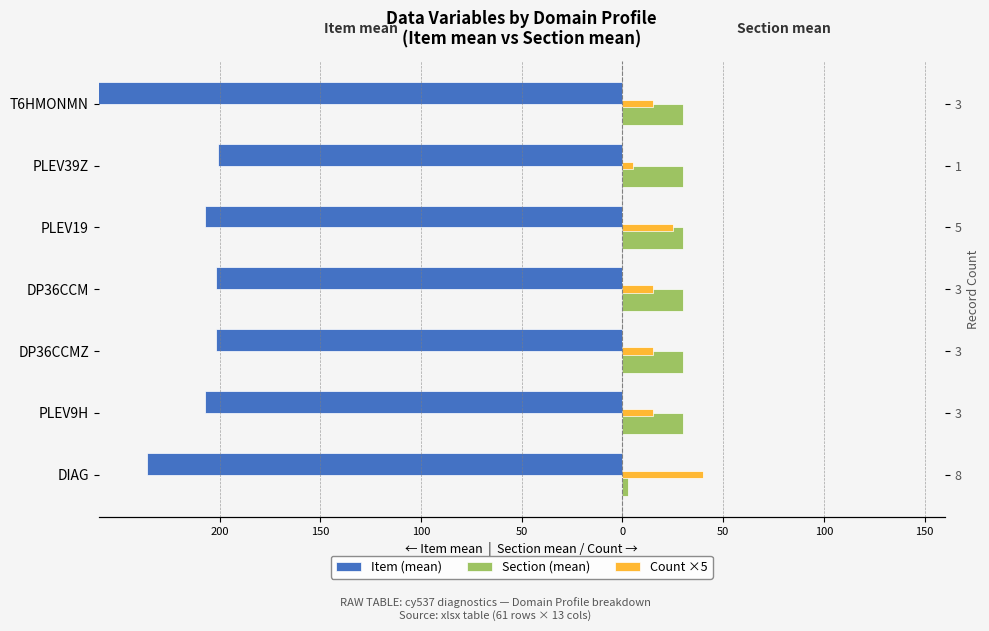

What is the value of the Count ×5 bar at the 6th from the left?

15